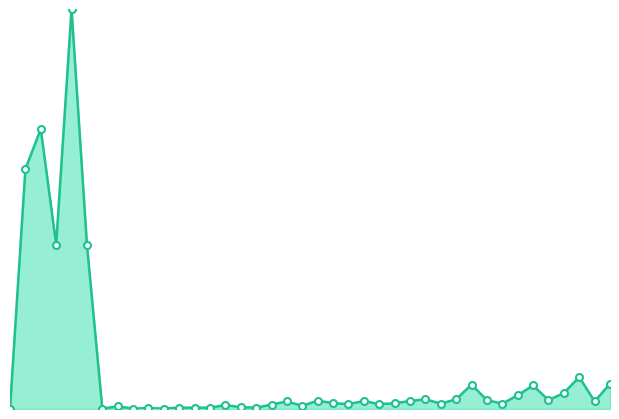

What is the maximum value shown in the chart?

900